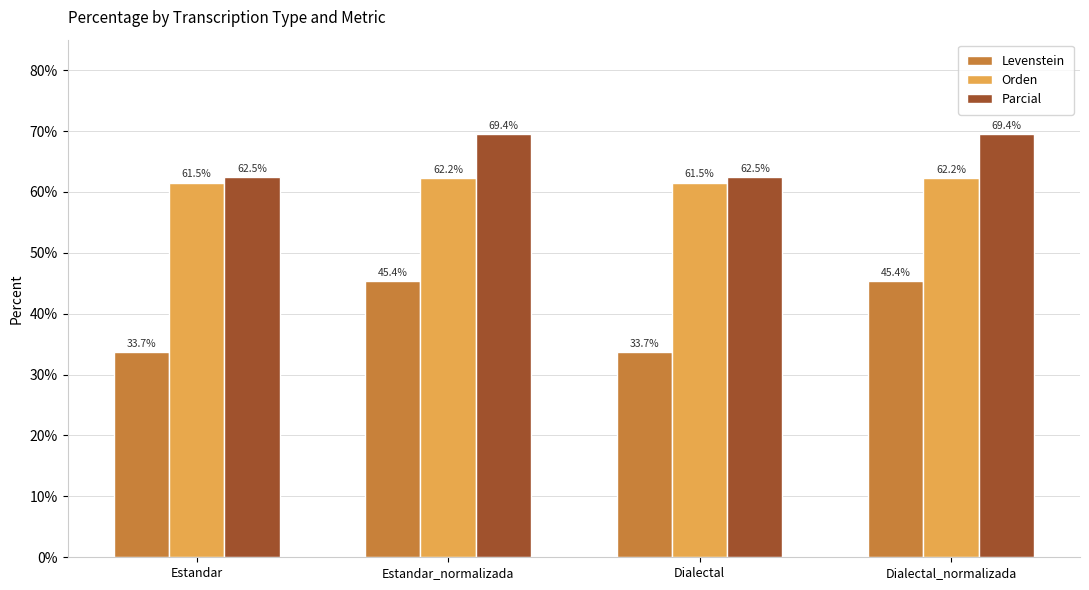

At Dialectal_normalizada, list the series in order from largest to smallest.

Parcial, Orden, Levenstein